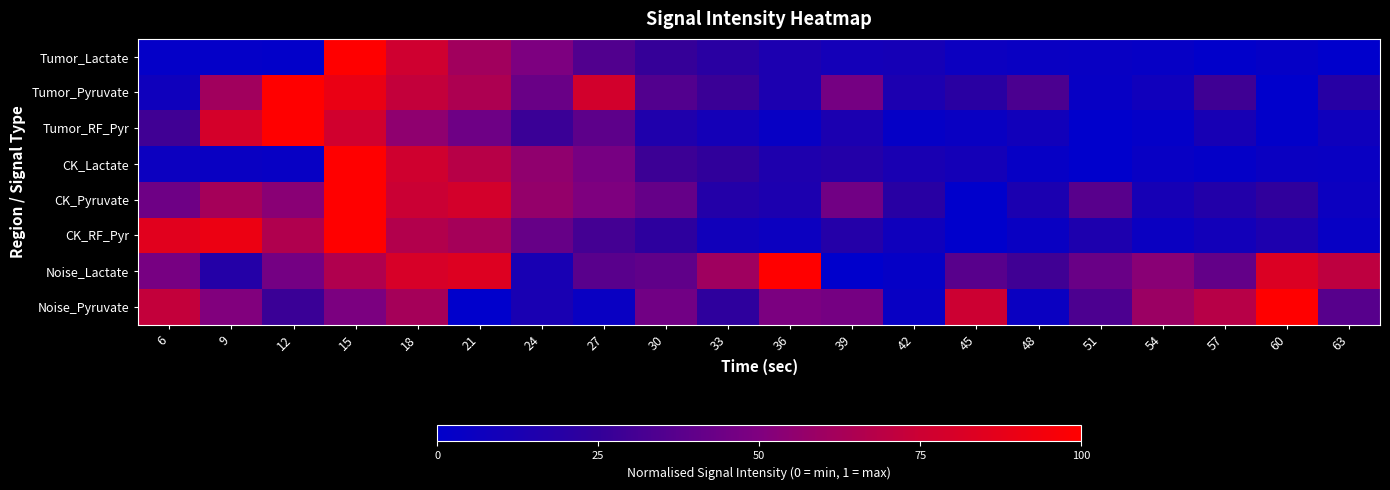

Reading left to right, transcribe all the data shown in this chart.

Tumor_Lactate: 6=0.0	9=0.0	12=0.0	15=1.0	18=0.8	21=0.6	24=0.5	27=0.3	30=0.3	33=0.2	36=0.1	39=0.1	42=0.1	45=0.1	48=0.0	51=0.0	54=0.0	57=0.0	60=0.0	63=0.0
Tumor_Pyruvate: 6=0.1	9=0.6	12=1.0	15=0.9	18=0.7	21=0.7	24=0.4	27=0.8	30=0.4	33=0.3	36=0.1	39=0.5	42=0.1	45=0.2	48=0.3	51=0.0	54=0.1	57=0.3	60=0.0	63=0.2
Tumor_RF_Pyr: 6=0.3	9=0.8	12=1.0	15=0.8	18=0.6	21=0.4	24=0.3	27=0.4	30=0.2	33=0.1	36=0.0	39=0.1	42=0.0	45=0.1	48=0.1	51=0.0	54=0.0	57=0.1	60=0.0	63=0.1
CK_Lactate: 6=0.1	9=0.0	12=0.0	15=1.0	18=0.8	21=0.7	24=0.6	27=0.5	30=0.3	33=0.2	36=0.1	39=0.2	42=0.1	45=0.1	48=0.0	51=0.0	54=0.0	57=0.0	60=0.1	63=0.0
CK_Pyruvate: 6=0.4	9=0.6	12=0.5	15=1.0	18=0.7	21=0.8	24=0.6	27=0.5	30=0.4	33=0.2	36=0.1	39=0.5	42=0.2	45=0.0	48=0.1	51=0.4	54=0.1	57=0.2	60=0.2	63=0.1
CK_RF_Pyr: 6=0.9	9=0.9	12=0.7	15=1.0	18=0.7	21=0.6	24=0.4	27=0.3	30=0.2	33=0.1	36=0.1	39=0.2	42=0.1	45=0.0	48=0.1	51=0.1	54=0.1	57=0.1	60=0.1	63=0.0
Noise_Lactate: 6=0.5	9=0.2	12=0.5	15=0.7	18=0.8	21=0.8	24=0.1	27=0.4	30=0.4	33=0.6	36=1.0	39=0.0	42=0.0	45=0.4	48=0.3	51=0.4	54=0.5	57=0.4	60=0.8	63=0.7
Noise_Pyruvate: 6=0.7	9=0.5	12=0.3	15=0.5	18=0.6	21=0.0	24=0.1	27=0.0	30=0.5	33=0.2	36=0.5	39=0.5	42=0.0	45=0.8	48=0.1	51=0.3	54=0.6	57=0.7	60=1.0	63=0.4